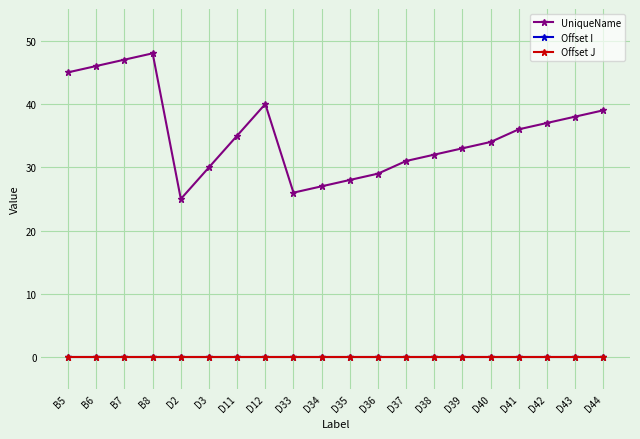

Does the chart have visible grid lines?

Yes